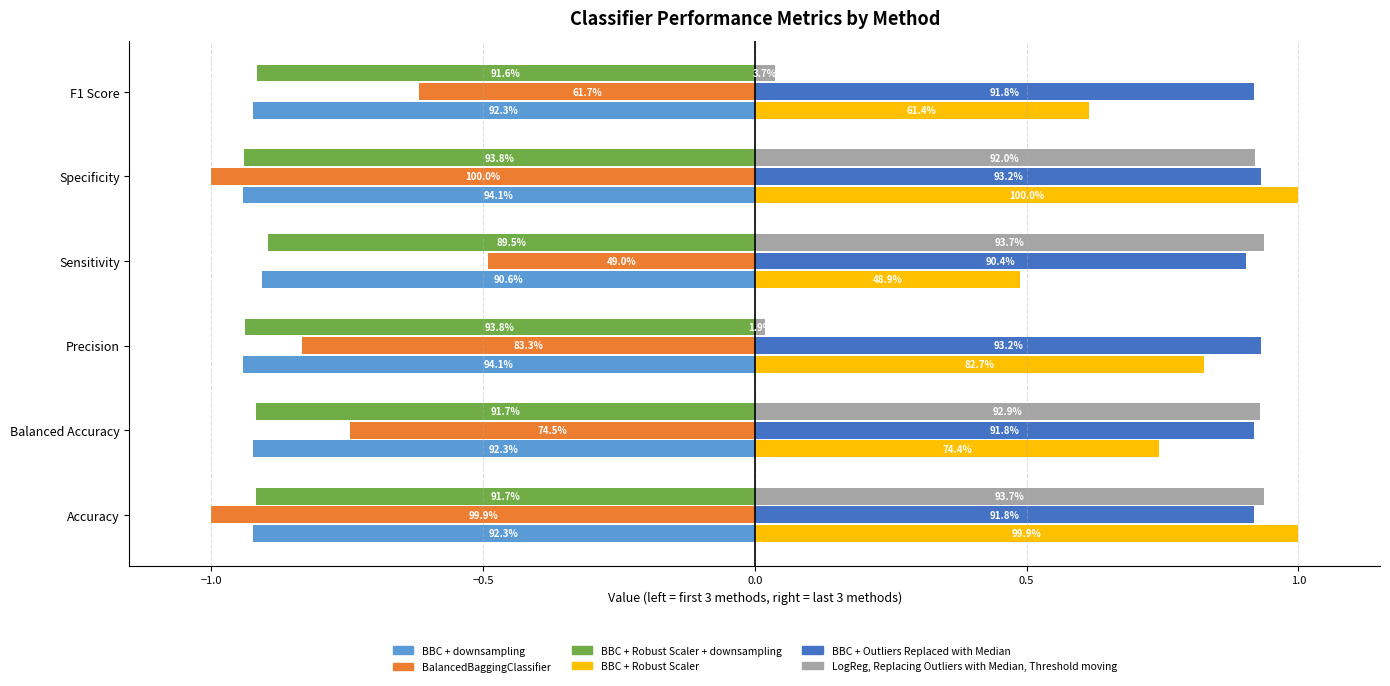

What are all the series names shown in the legend?

BBC + downsampling, BalancedBaggingClassifier, BBC + Robust Scaler + downsampling, BBC + Robust Scaler, BBC + Outliers Replaced with Median, LogReg, Replacing Outliers with Median, Threshold moving